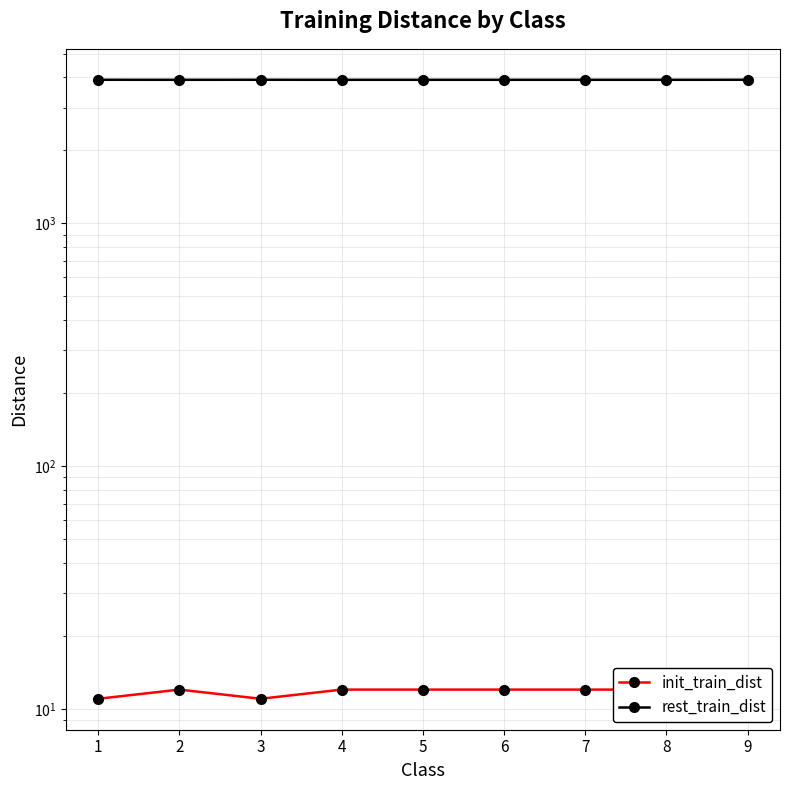

Rank the series by their average value, from highest to lowest.

rest_train_dist, init_train_dist